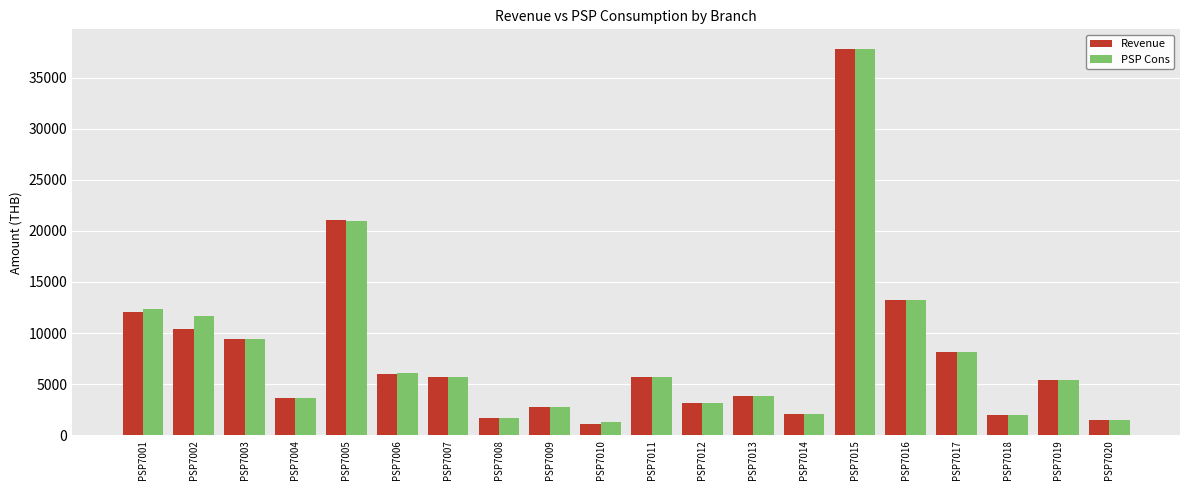

At which category is the sum across all series the highest?

PSP7015